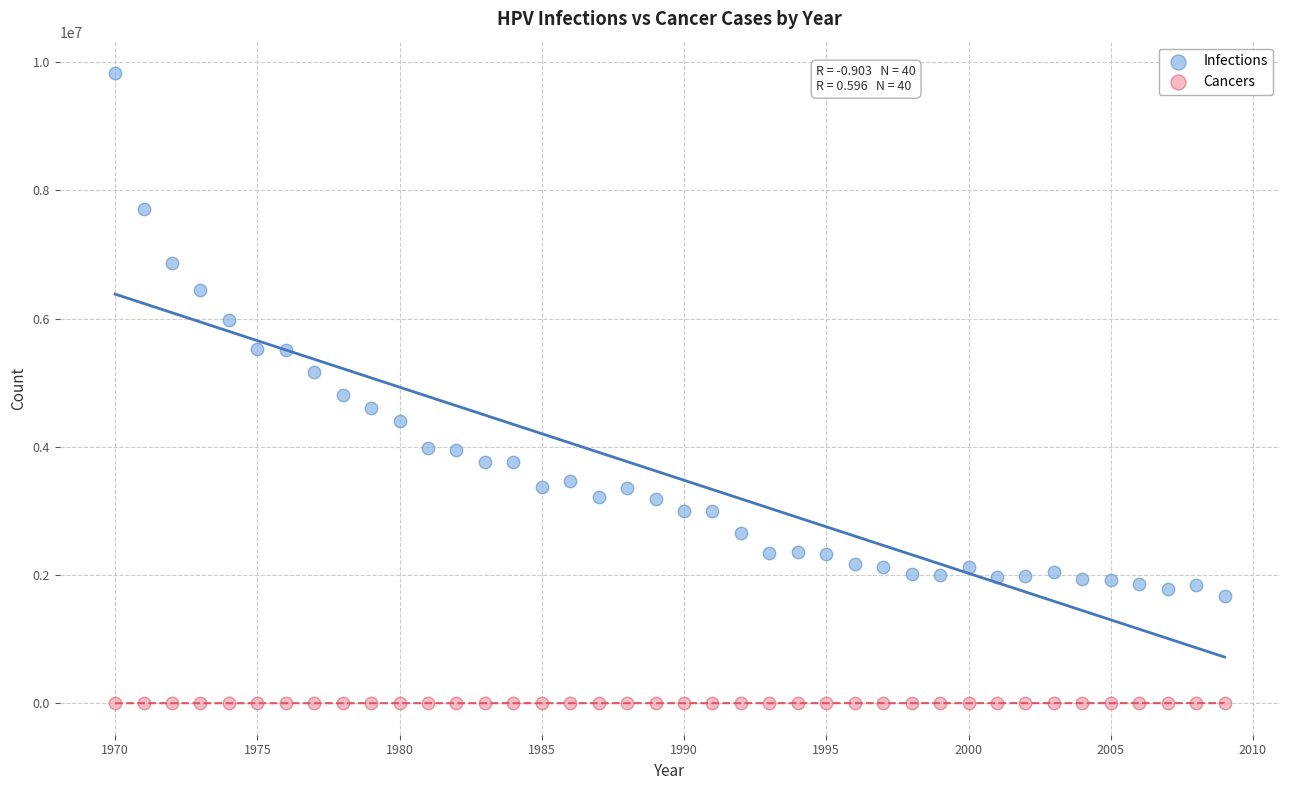

Which series reaches the minimum Y coordinate?

Cancers